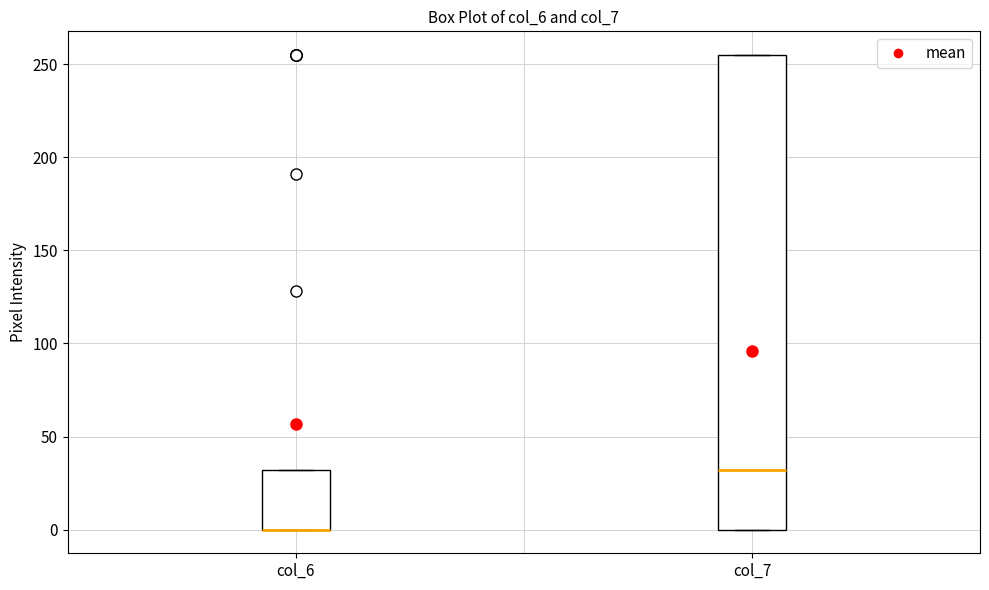

Where is the lower edge of the box for col_6 on the y-axis? The values are not printed on the chart, so give them approximately, as read against the axis.

0